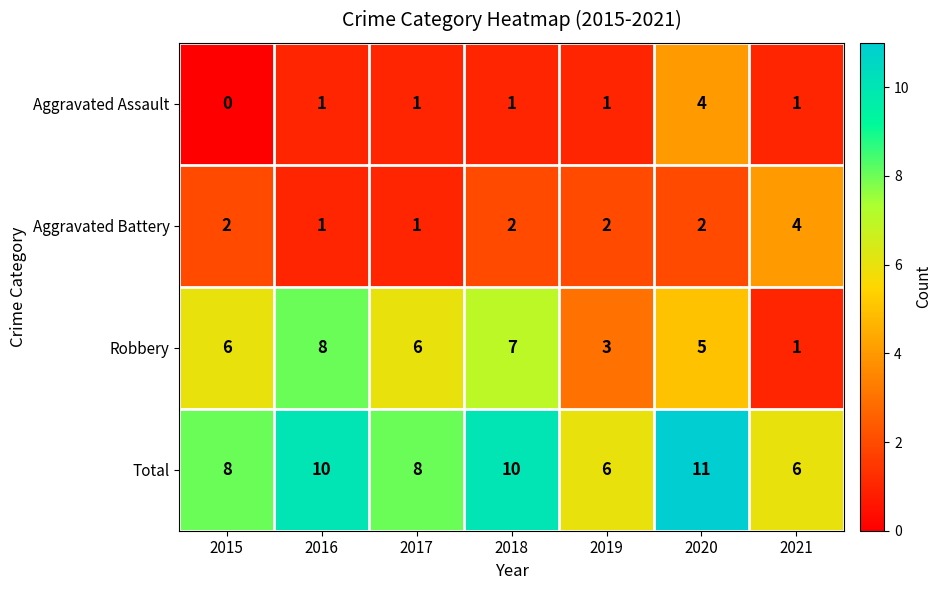

The value of Aggravated Battery at 2018 is 2. True or false?

True